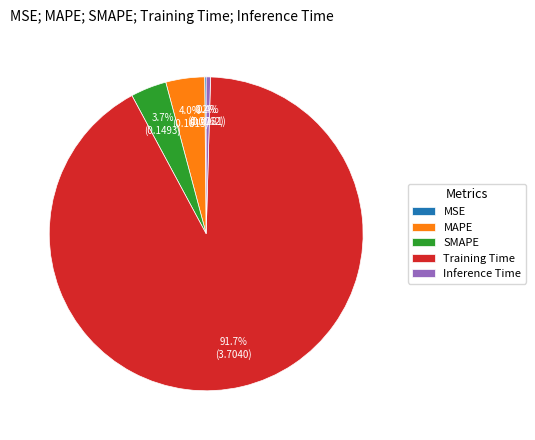

Which category accounts for the majority?

Training Time